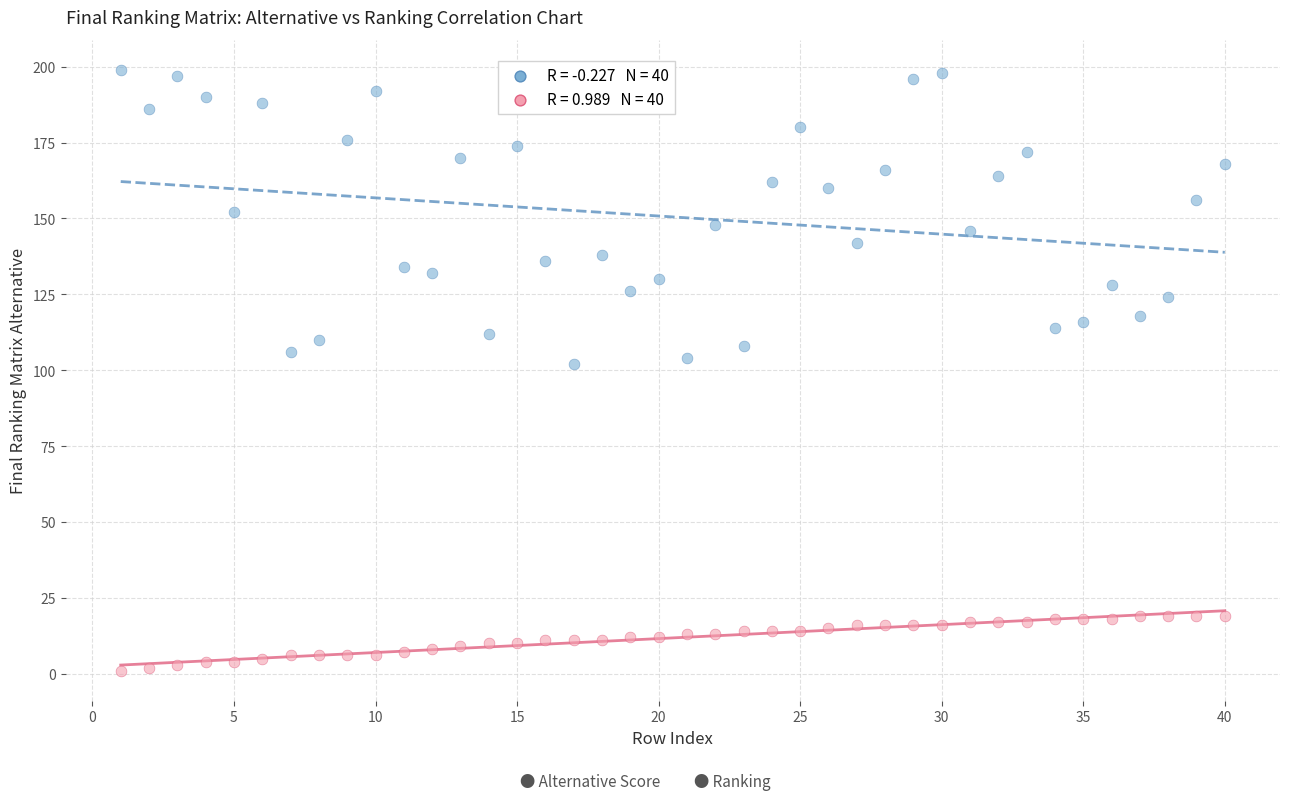

Across all data points, what is the range of Y values (max minus min)?

198